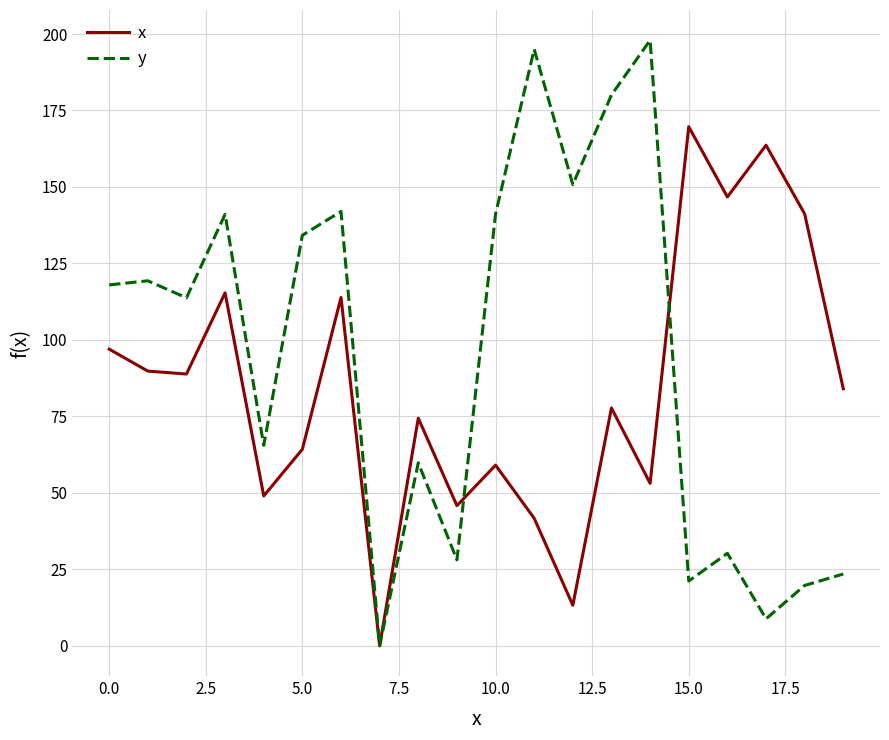

List the series in order of their overall mean, lowest first.

x, y